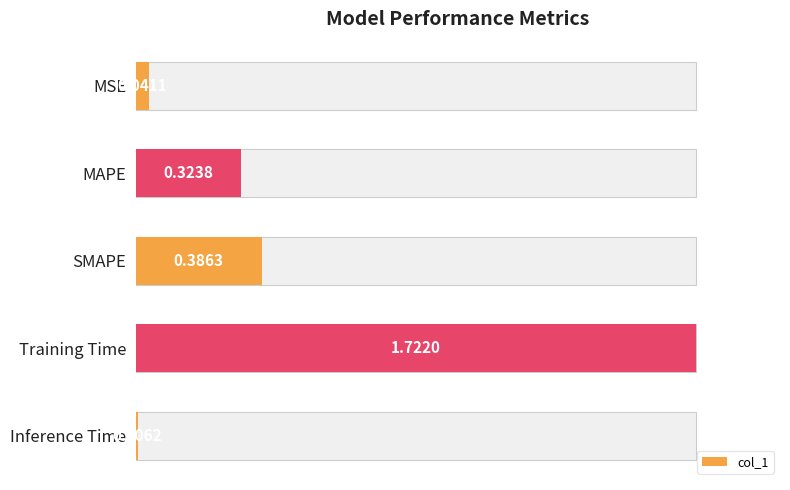

The value at Inference Time is 0.0. True or false?

False